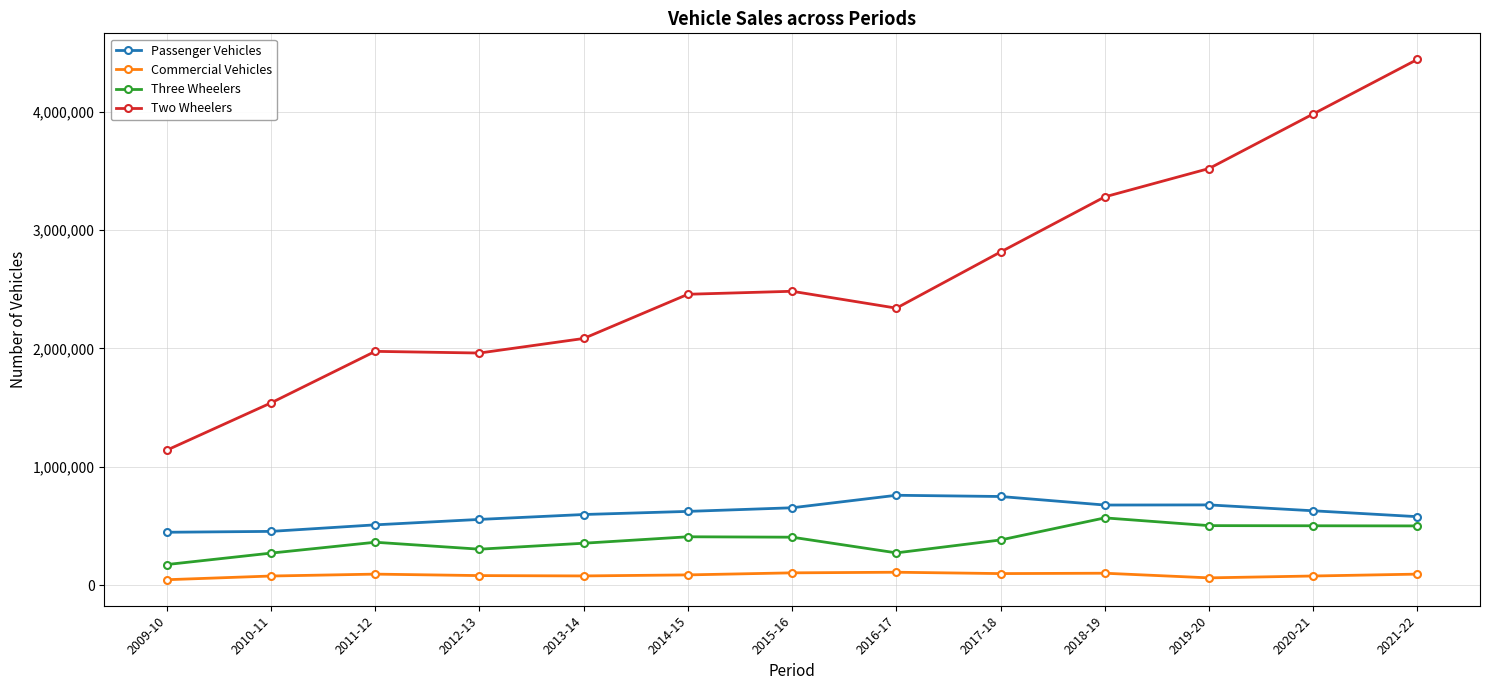

The value of Three Wheelers at 2017-18 is 381002. True or false?

True